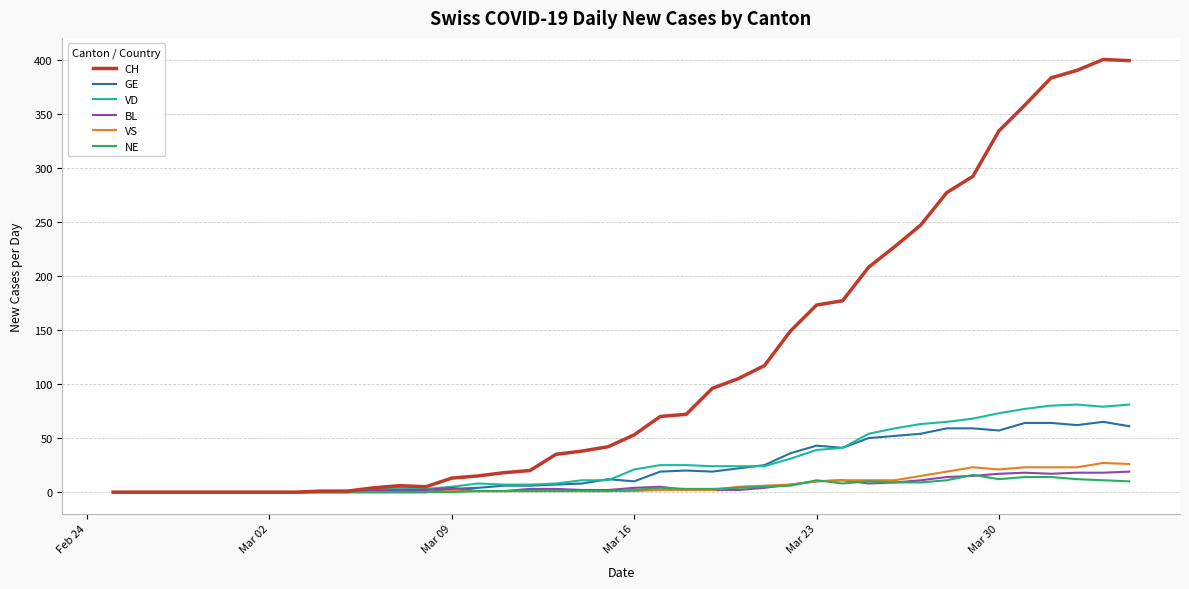

What is the highest value of the VD series?

81